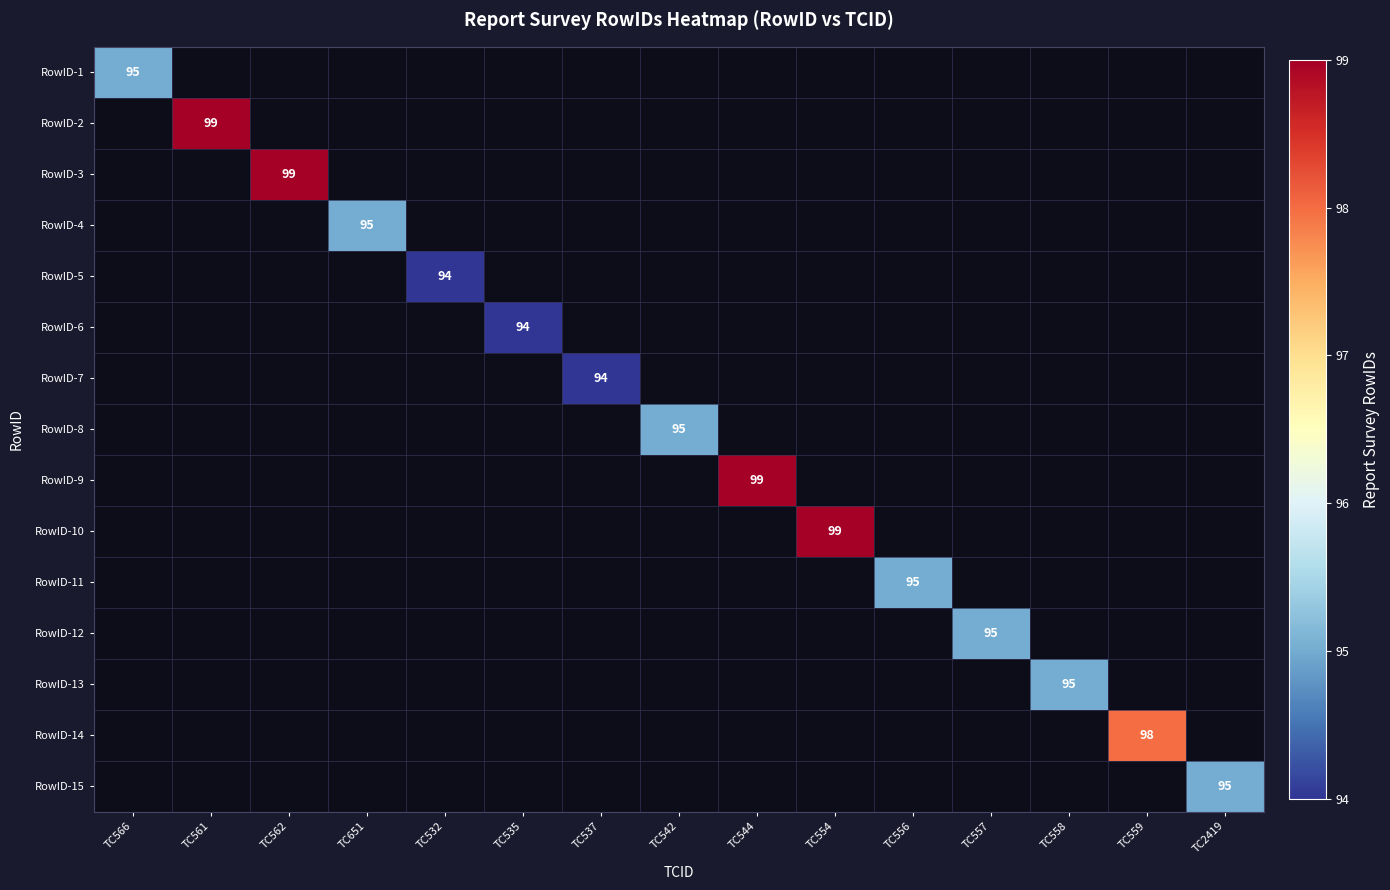

At how many categories does at least one series exceed 98?

4